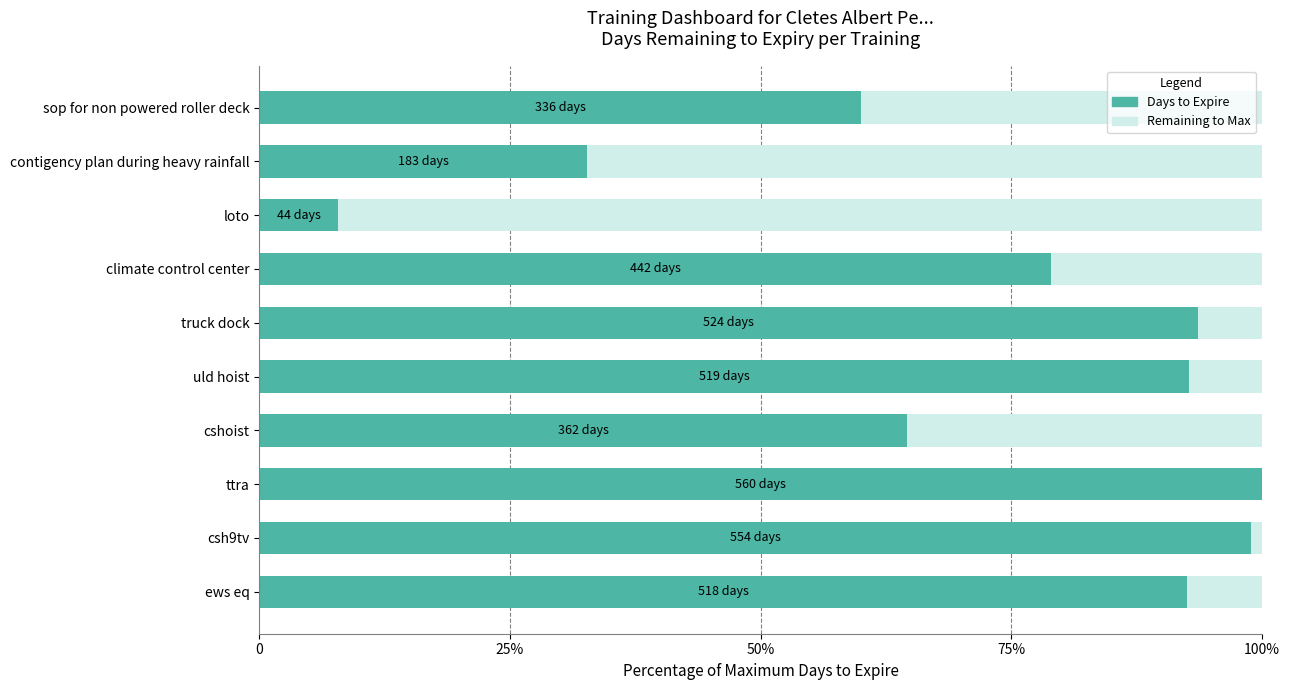

Reading left to right, what are all the values shown in this chart?

92.5	98.9	100.0	64.6	92.7	93.6	78.9	7.9	32.7	60.0